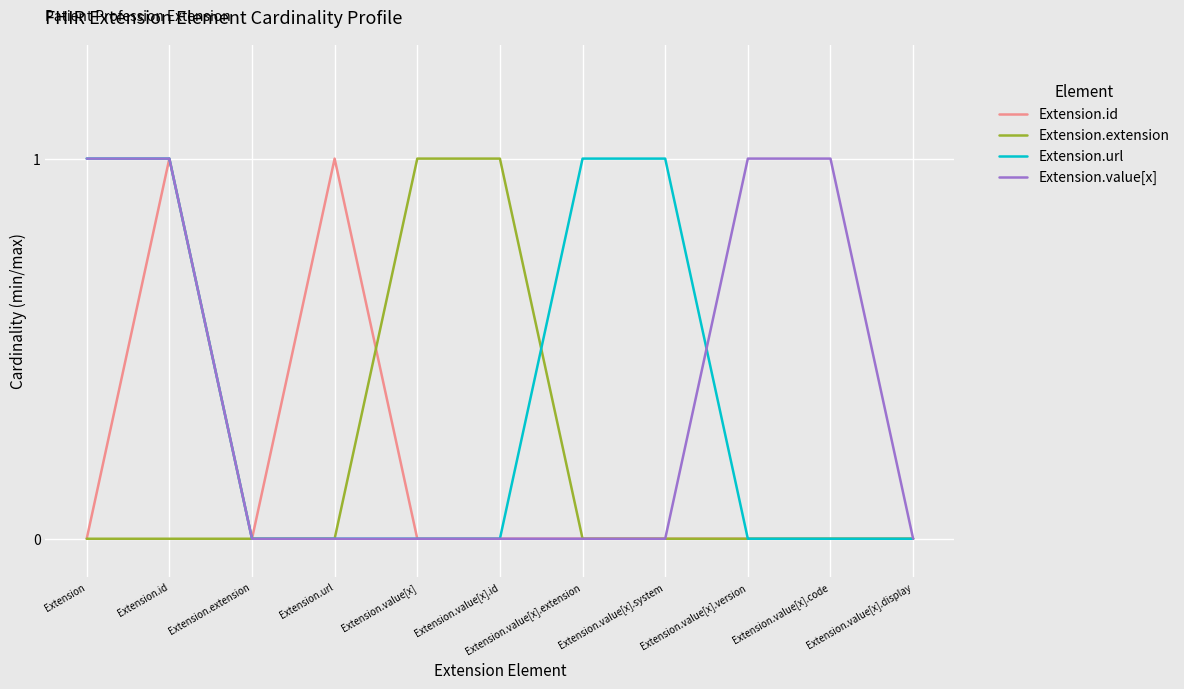

What position from the left is Extension.value[x].extension?

7